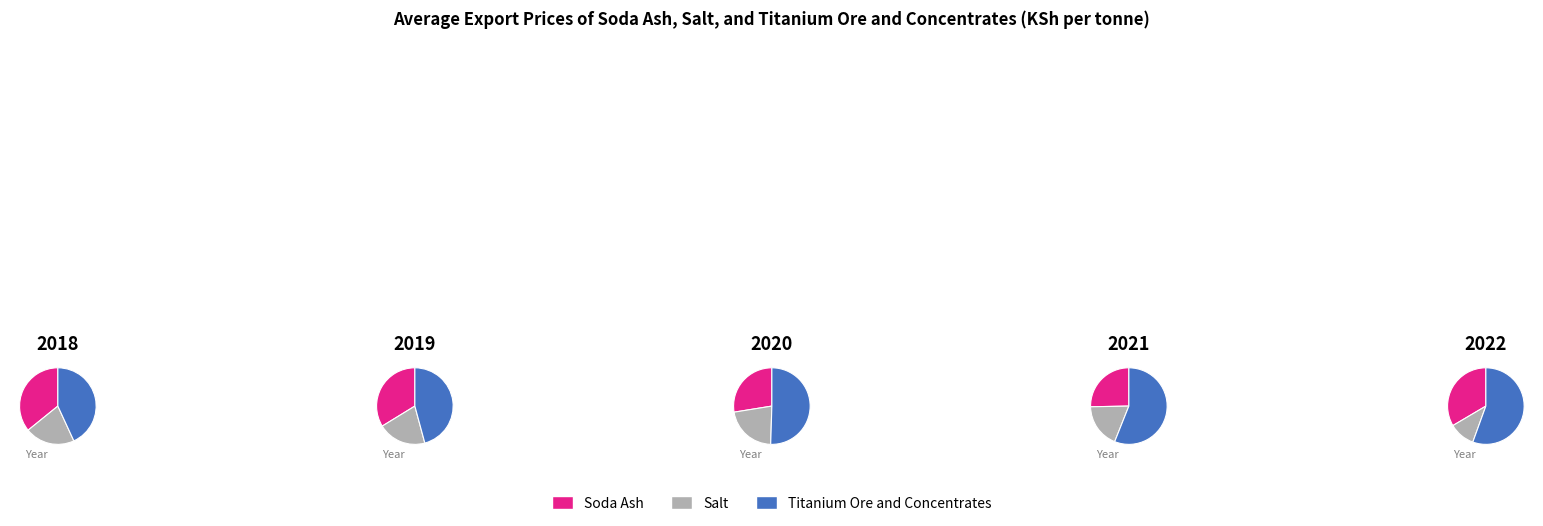

Do 2019 and 2021 together represent more than half of the pie?

No